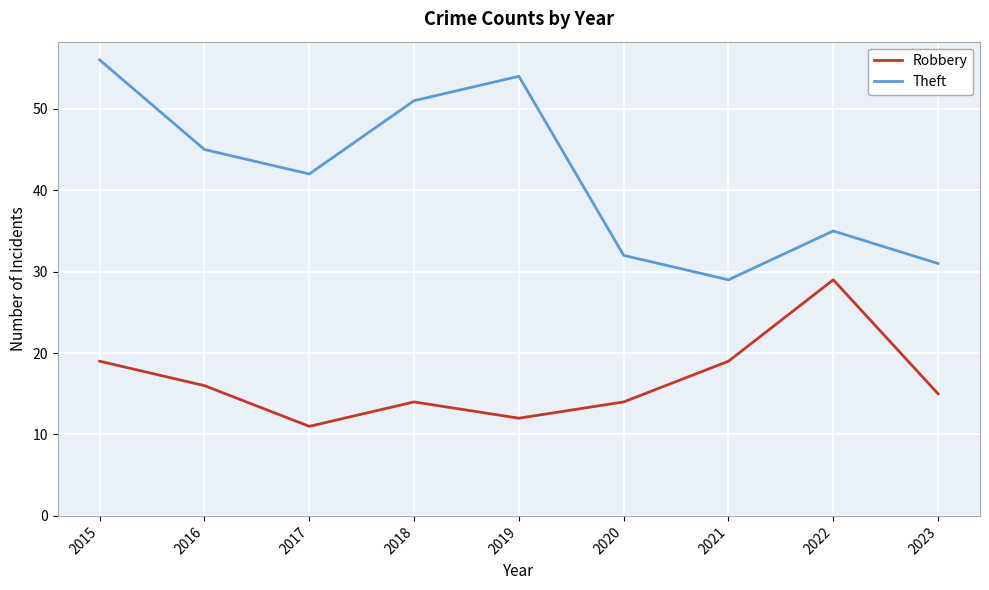

At which category does Theft reach its first local peak?

2019